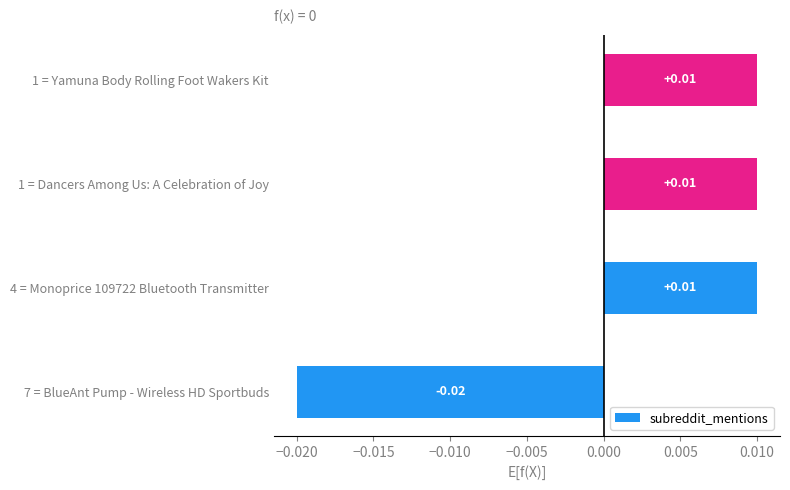

How many positive values are there?

3